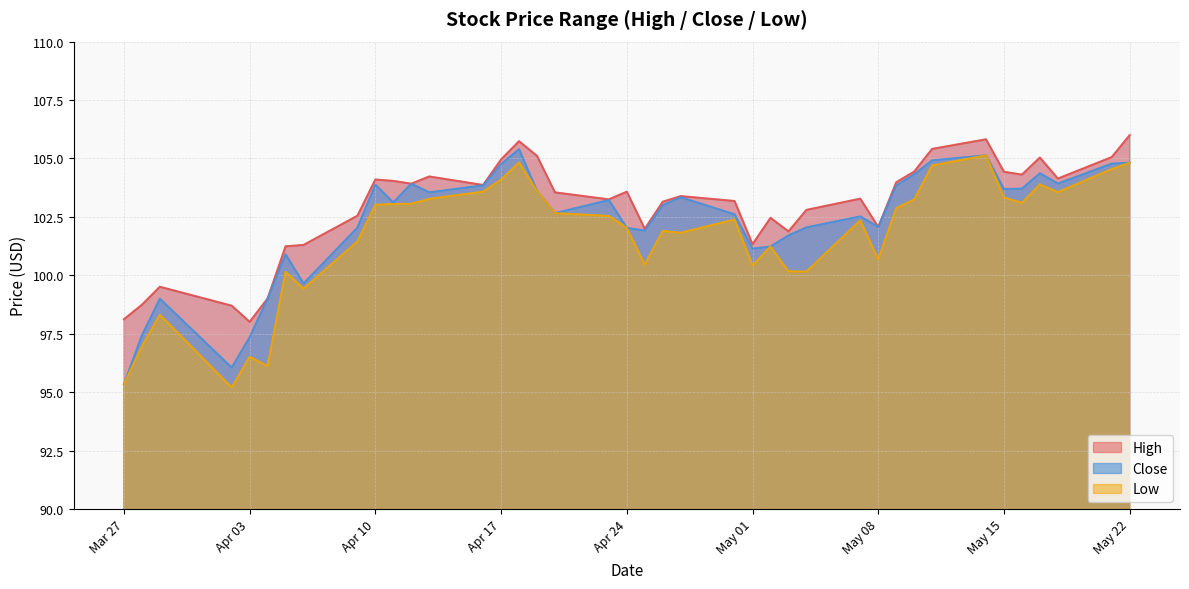

What is the value of the High point at the 23rd from the left?

103.4